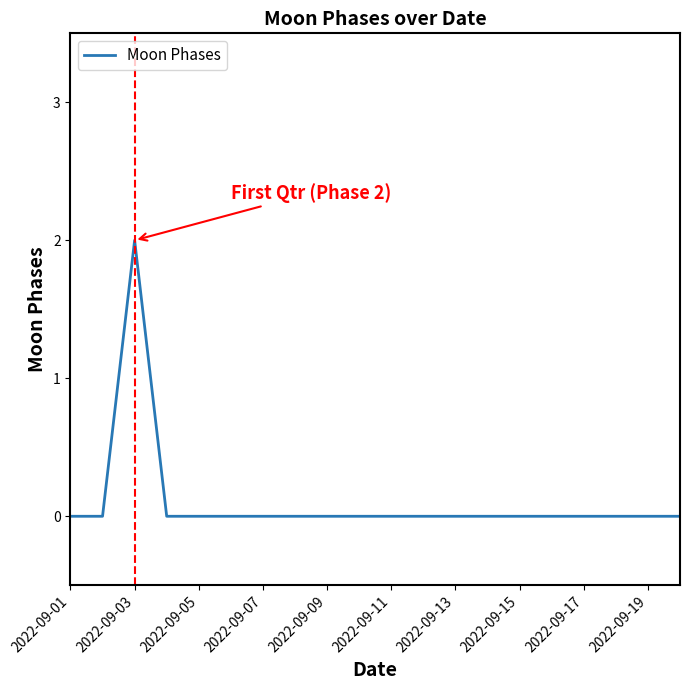

How many categories are shown in the chart?

20